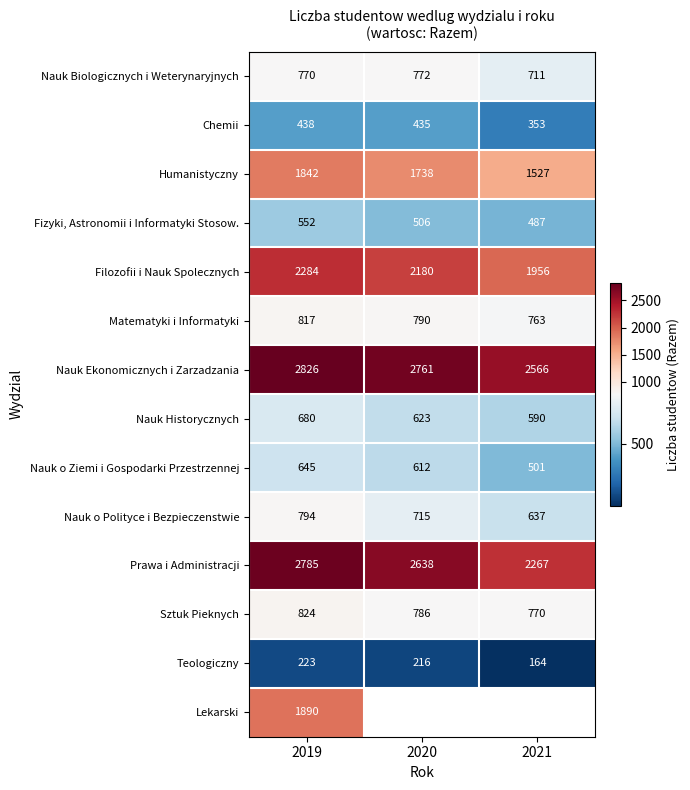

Rank the categories by Nauk Ekonomicznych i Zarzadzania value from lowest to highest.

2021, 2020, 2019